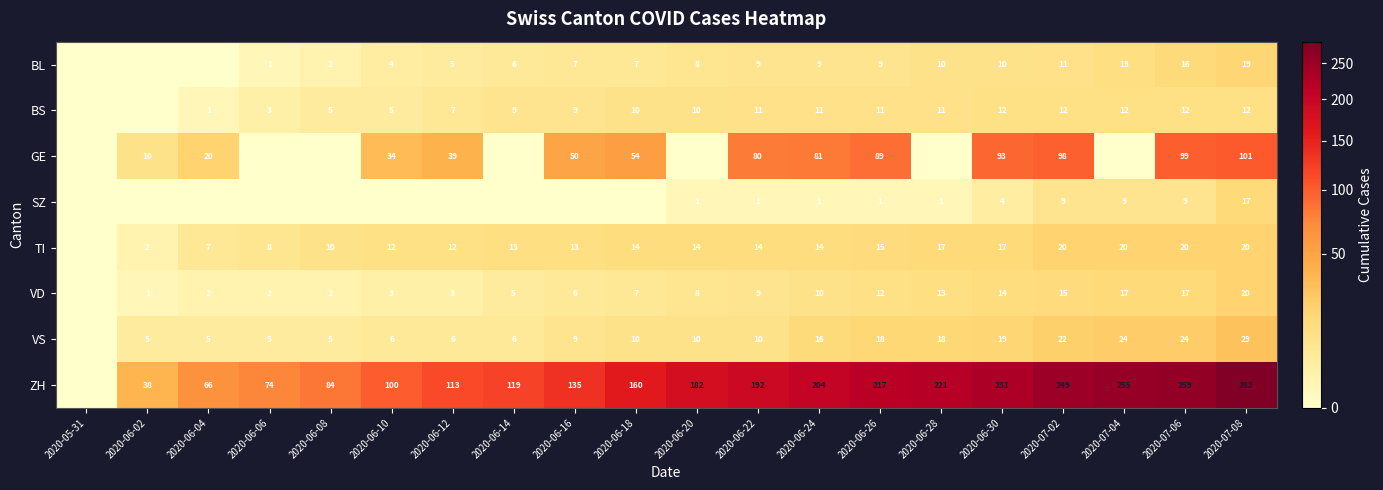

What is the difference between the highest and lowest values at 2020-06-22?

191